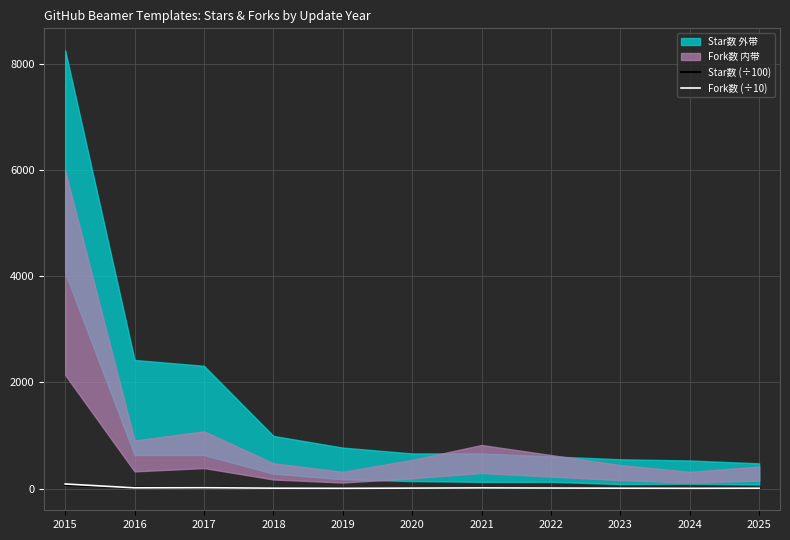

At which label does Fork数 (÷10) first exceed 7?

2015